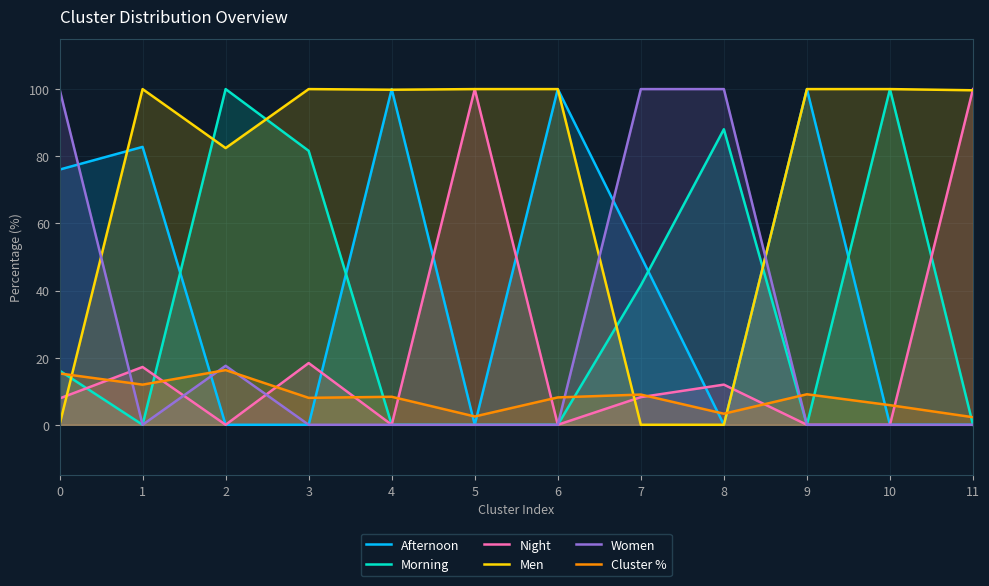

Rank the categories by Morning value from highest to lowest.

2, 10, 8, 3, 7, 0, 1, 4, 5, 6, 9, 11